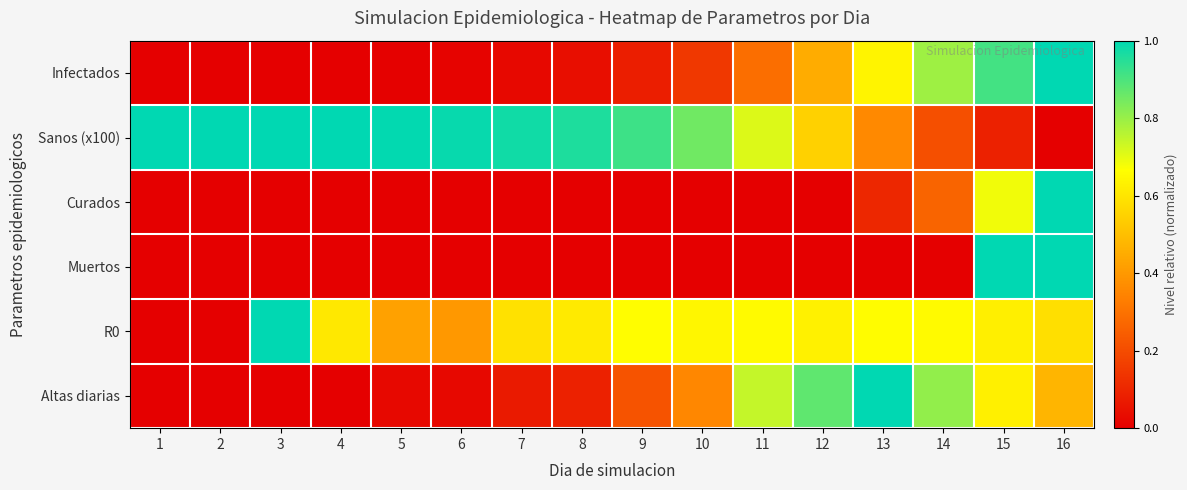

At which category does the chart reach its peak across all series?

16